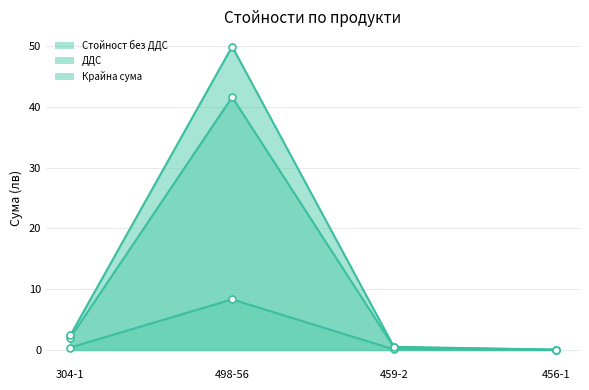

How many data points does each series have?

4